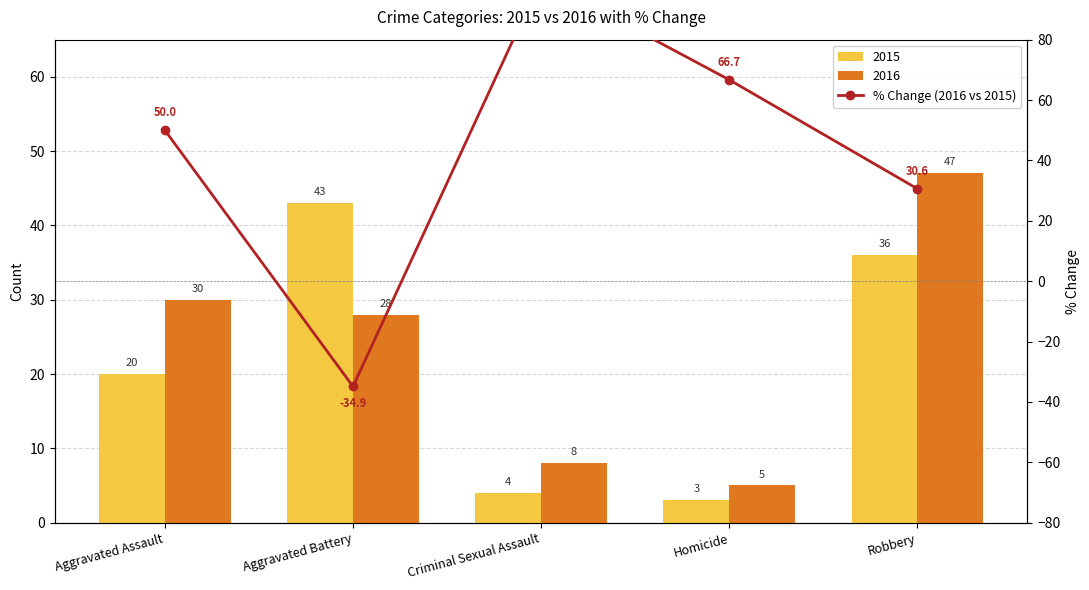

What is the change in value from Aggravated Assault to Criminal Sexual Assault?

+50.0